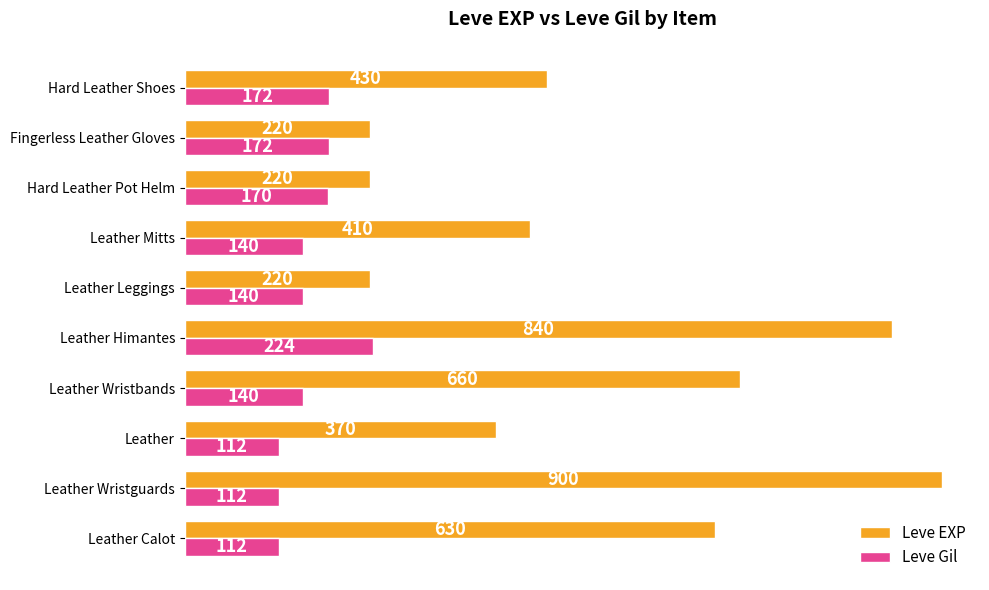

Is it true that Leve EXP equals 634 at Leather?

False